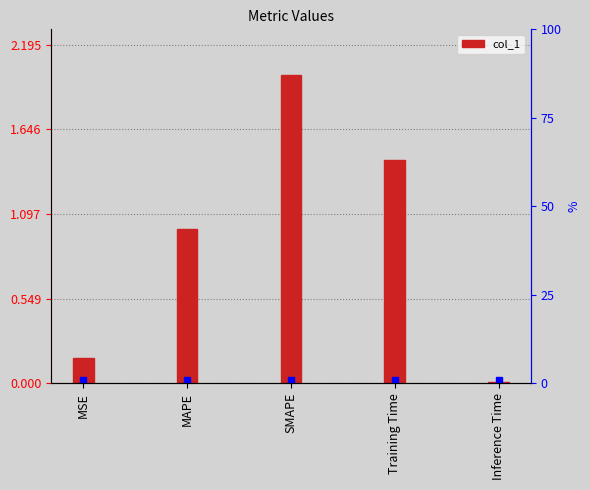

Which category has the lowest value across all series?

Inference Time